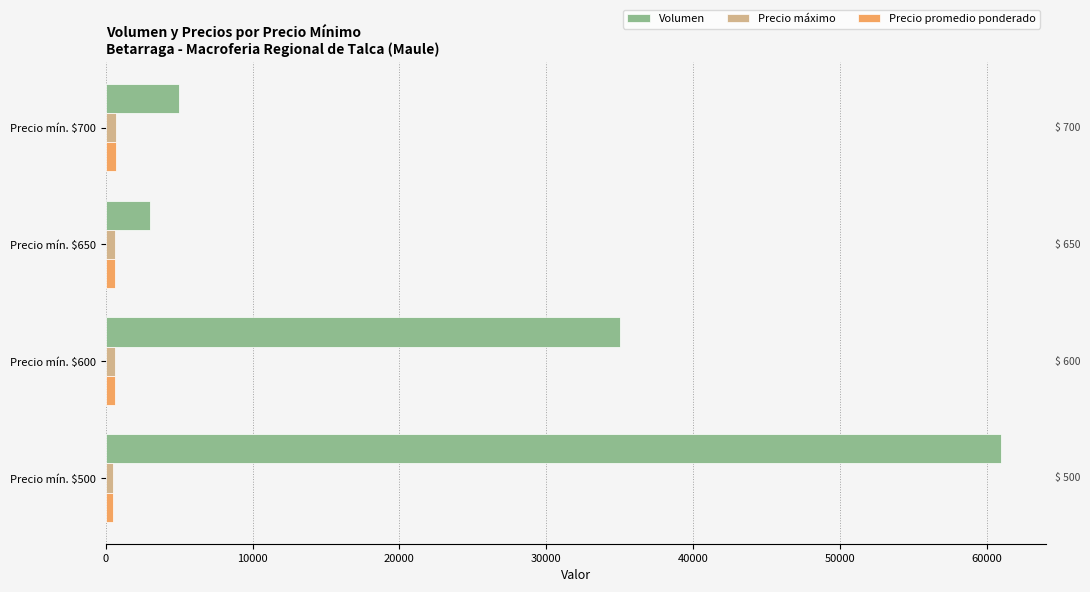

What is the difference between the second highest and second lowest values in the Volumen series?

30000